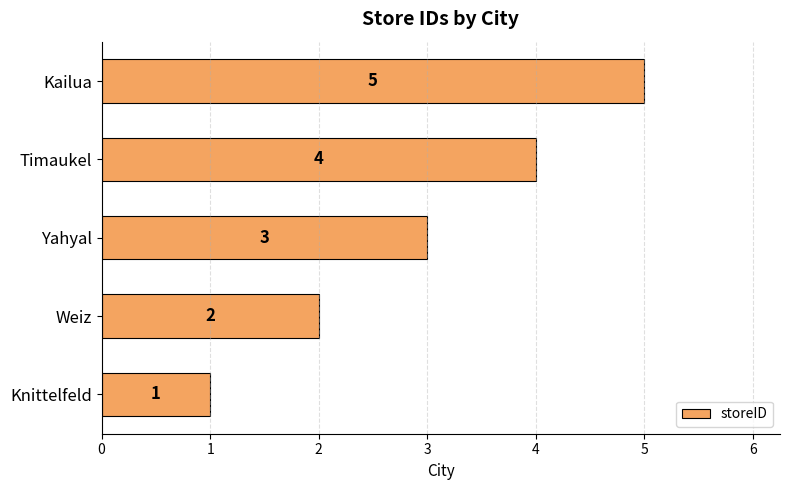

What is the change in value from Weiz to Kailua?

+3